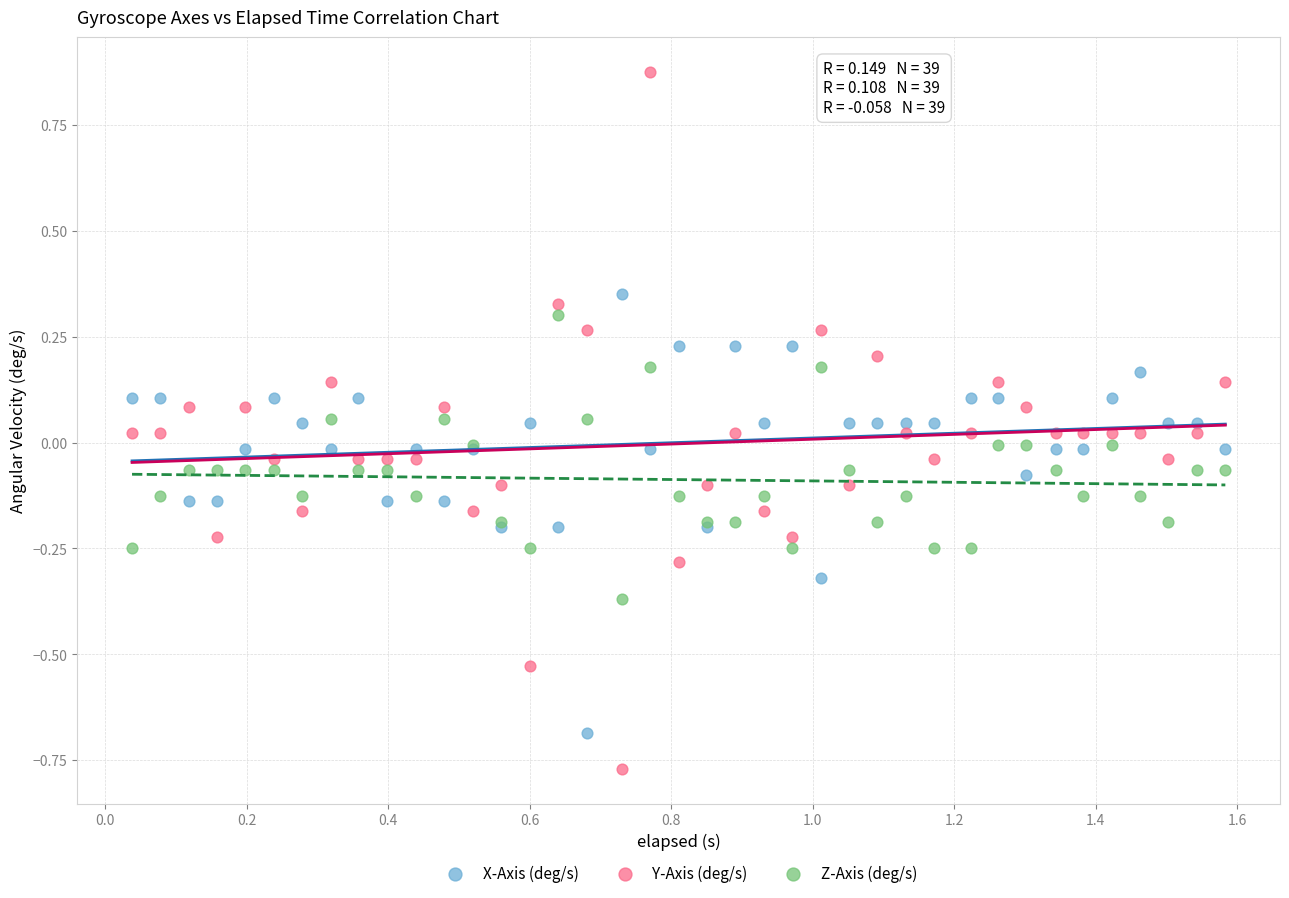

Which series reaches the minimum Y coordinate?

Y-Axis (deg/s)